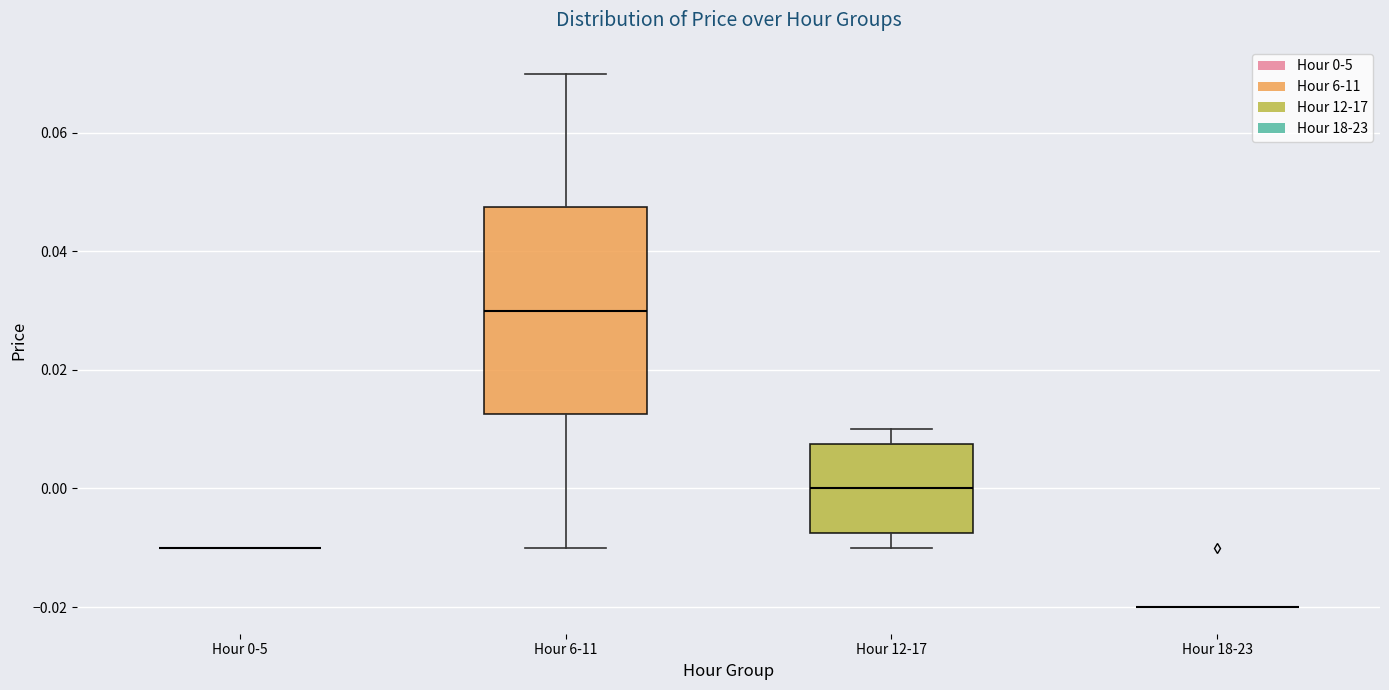

Comparing the boxes themselves (not the whiskers), which one is the tallest?

Hour 6-11